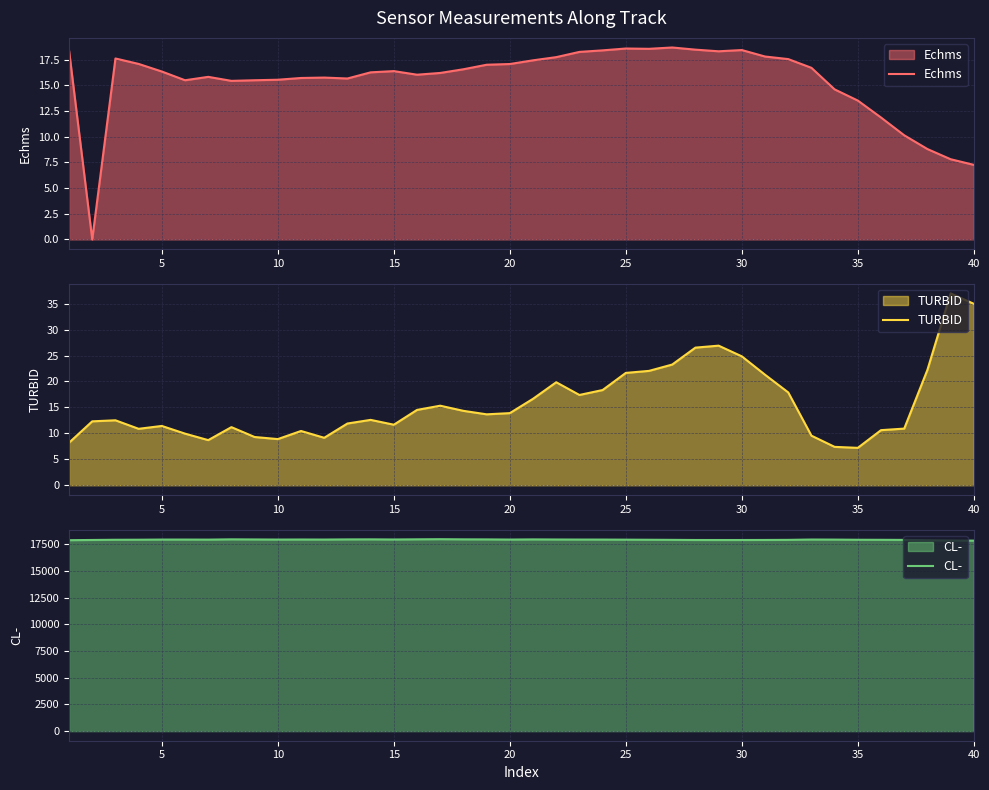

True or false: TURBID has a value of 8.9 at 10.

True